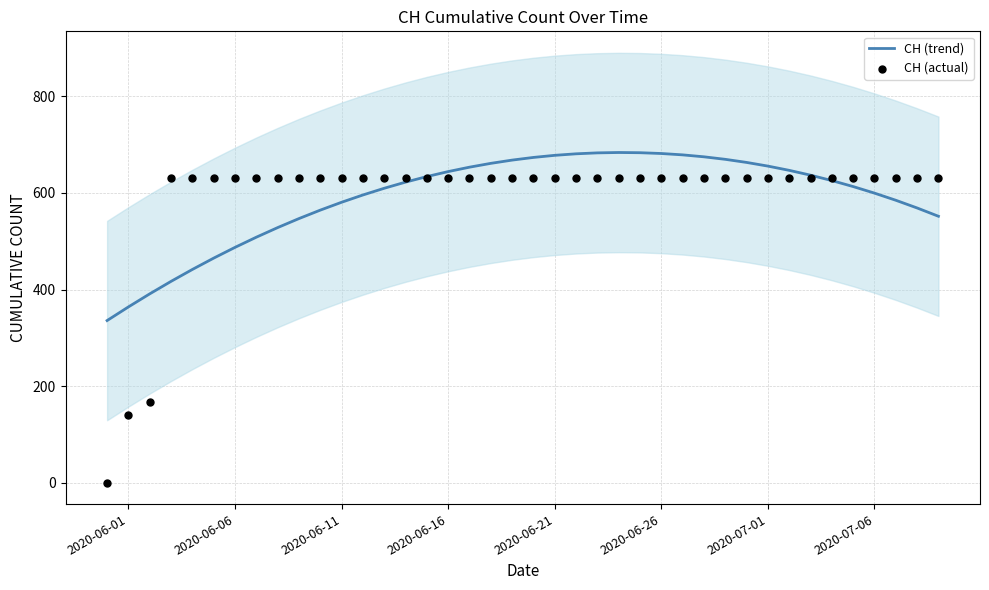

At how many categories does at least one series exceed 642?

17